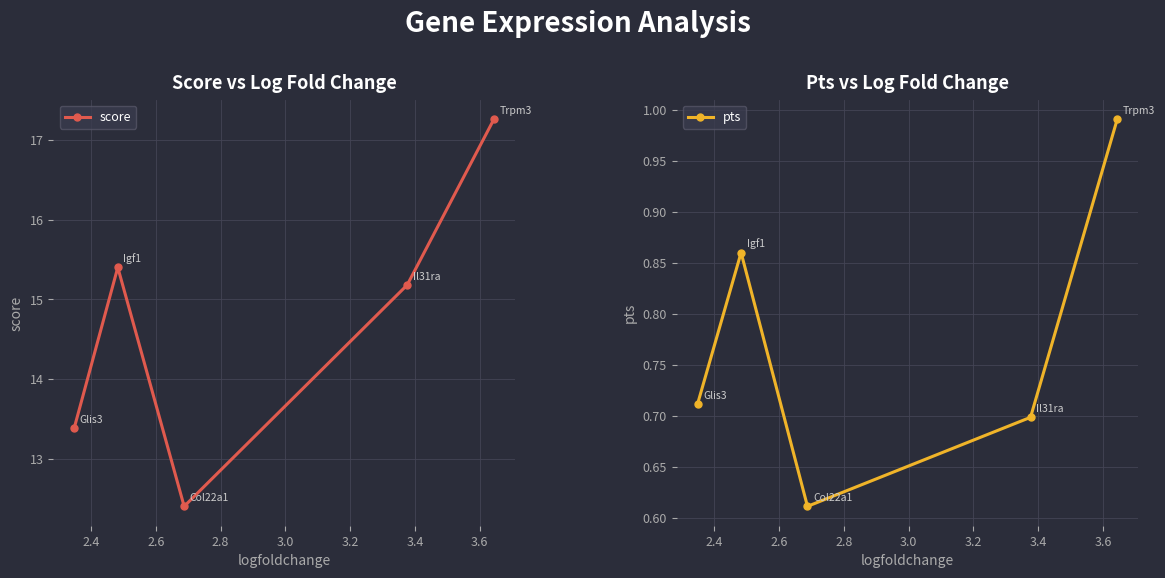

In score, how many points are lower than both neighbors (excluding endpoints)?

1